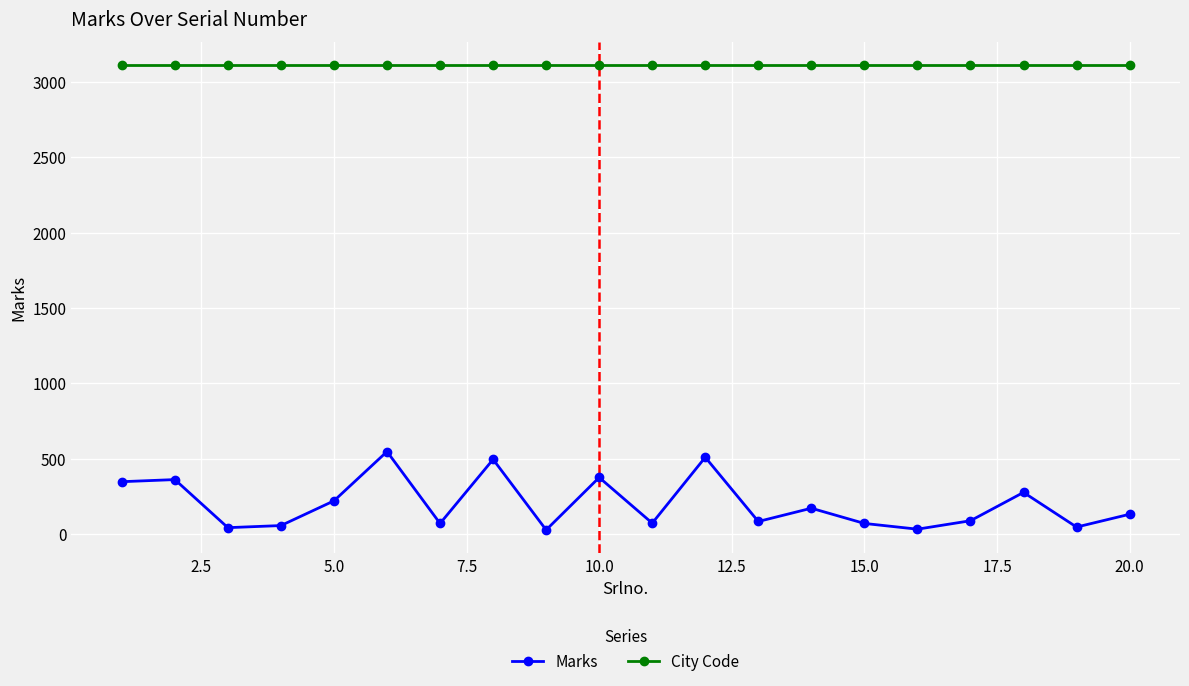

What is the difference between the second highest and minimum values in the Marks series?

482